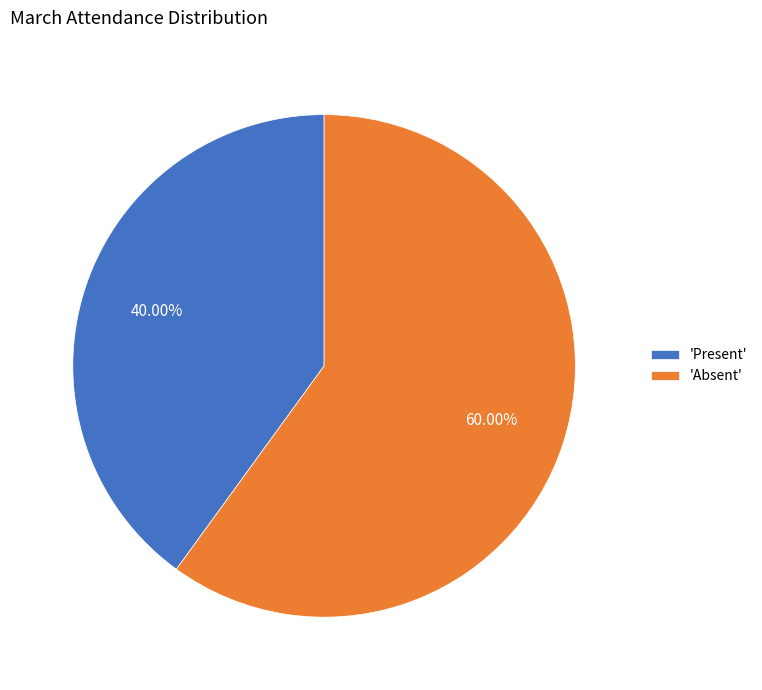

Approximately how many times larger is the value at 'Absent' compared to 'Present'?

1.5